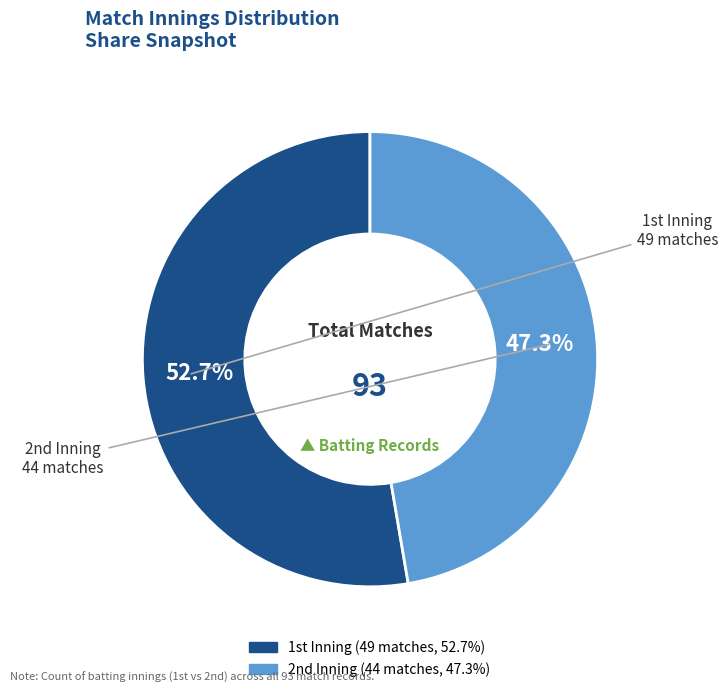

To the nearest percent, what is the difference between the largest and smallest slice percentages?

5%